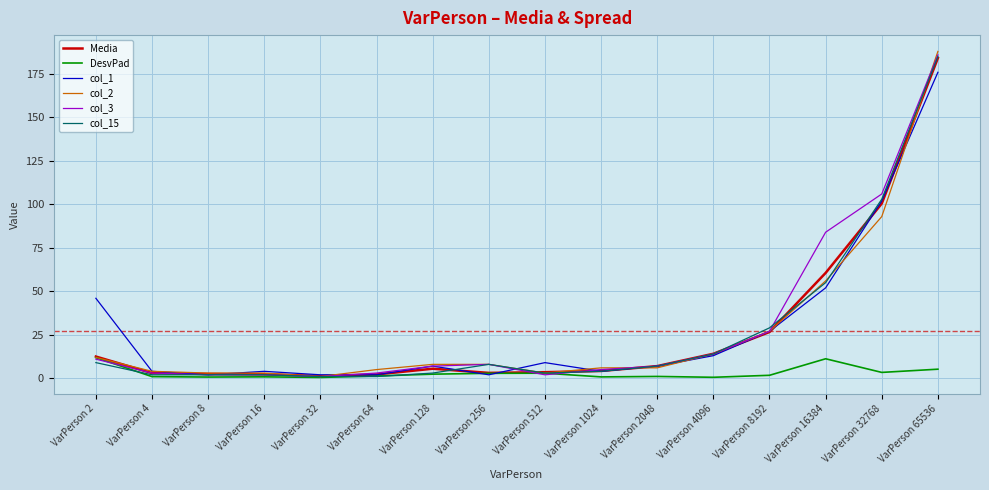

What is the highest value of the DesvPad series?

11.9